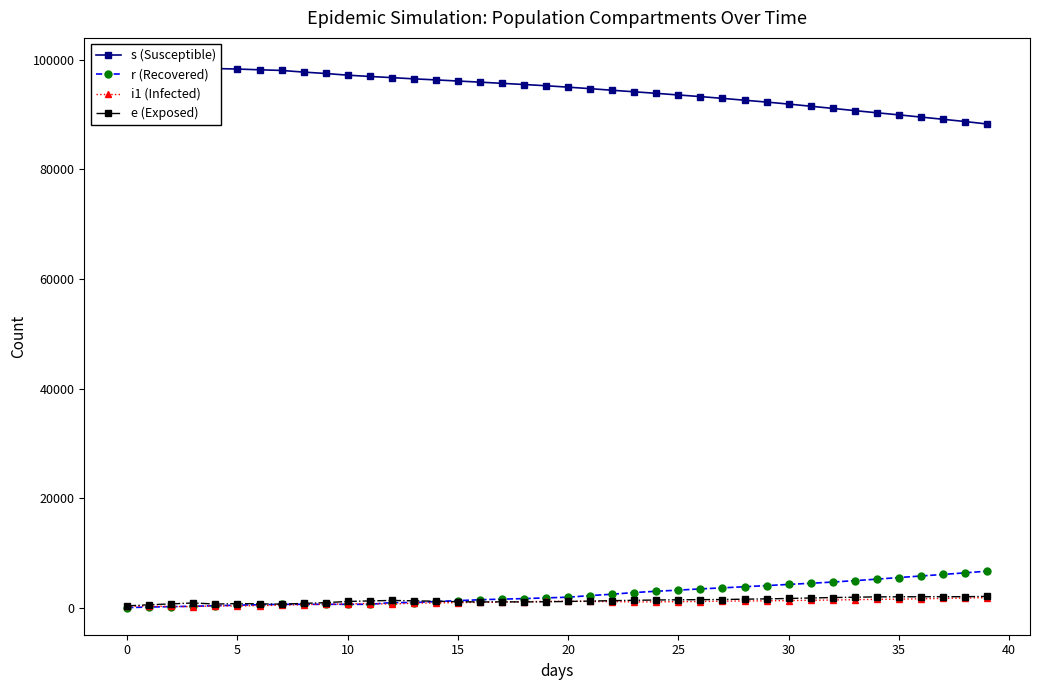

Between 20 and 24, which series saw the biggest shift?

s (Susceptible)